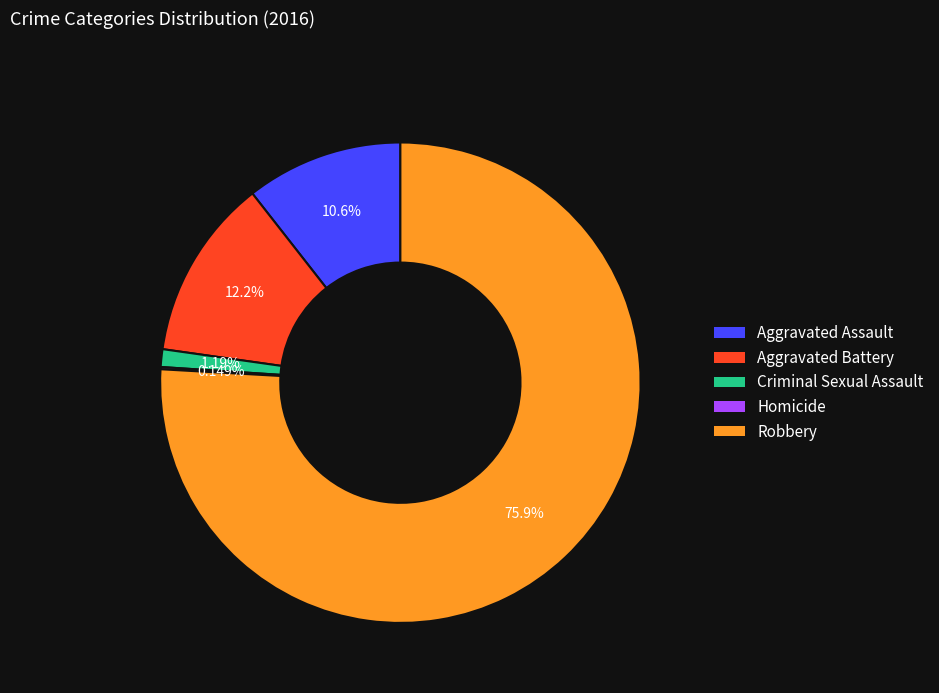

Do Aggravated Battery and Aggravated Assault together represent more than half of the pie?

No